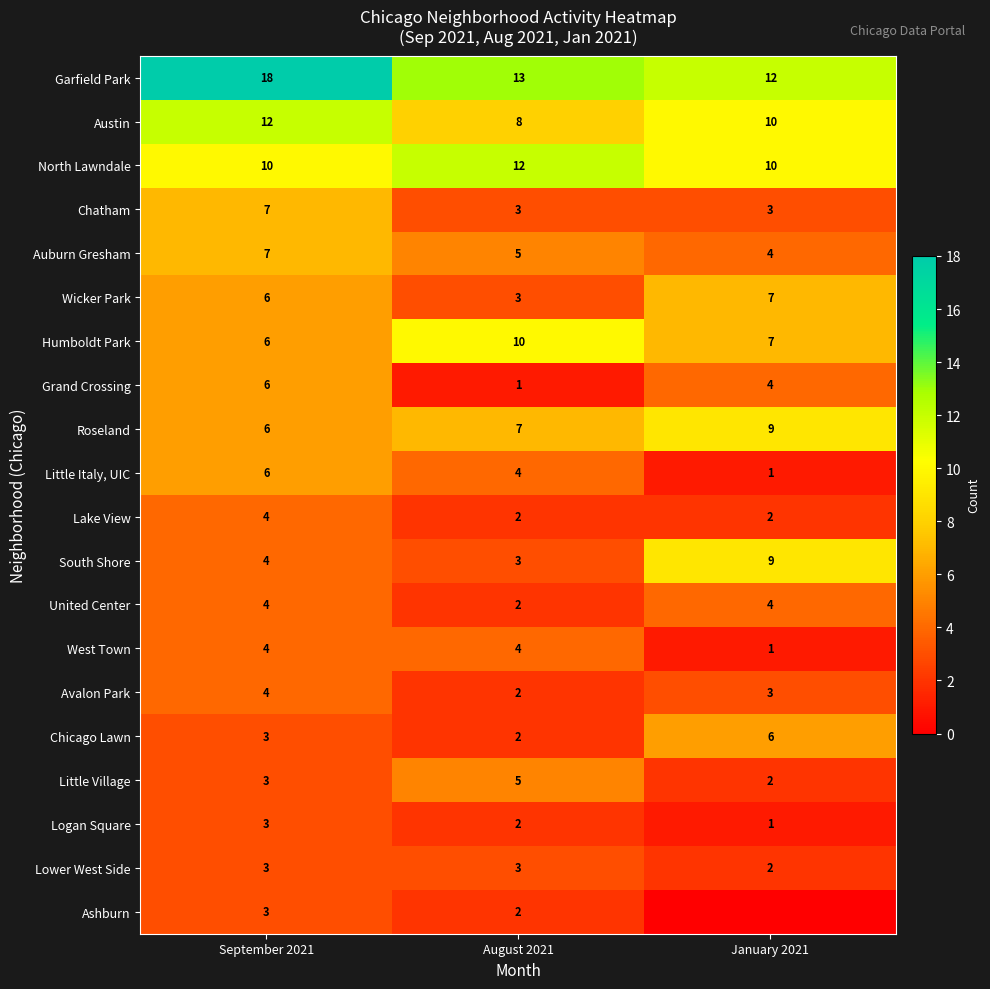

Rank the categories by Humboldt Park value from lowest to highest.

September 2021, January 2021, August 2021